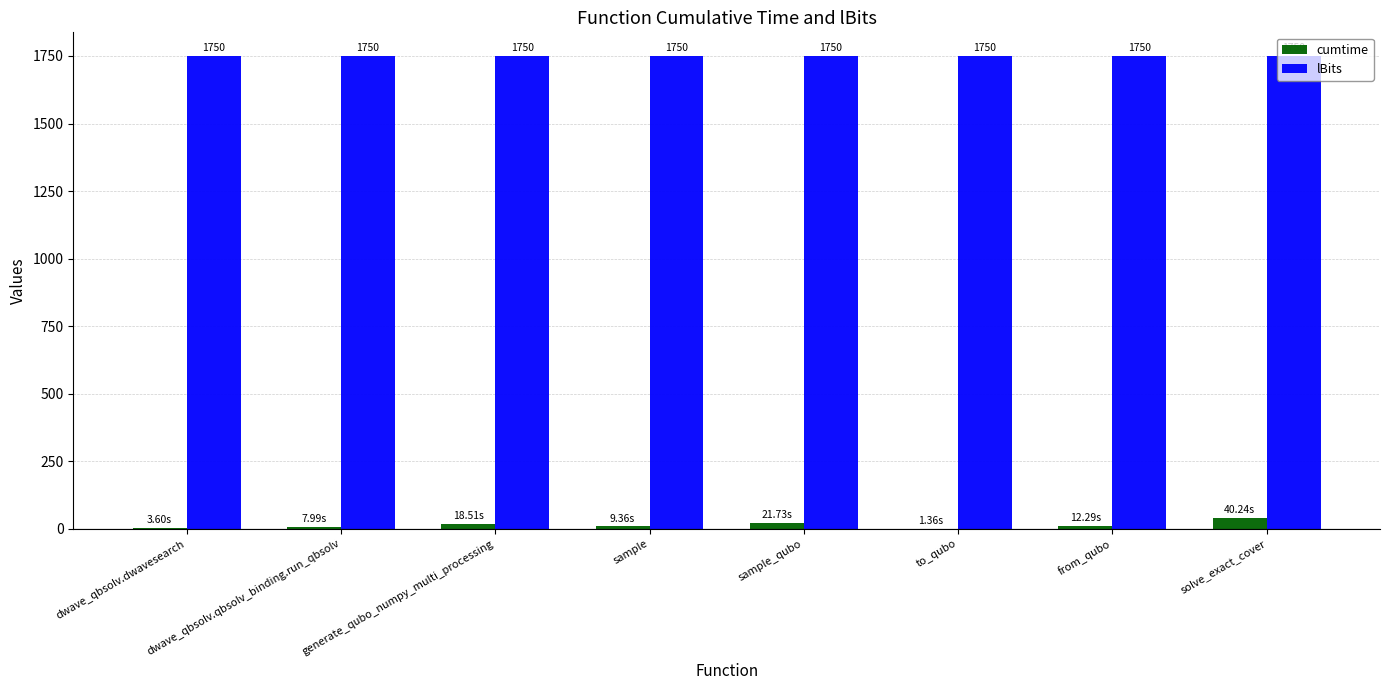

Which series has the largest range (max minus min)?

cumtime